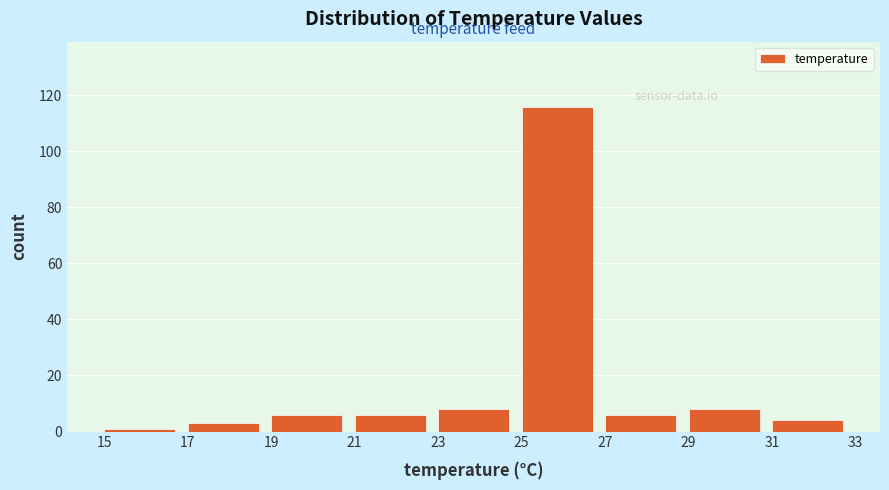

How tall is the bar that spans 27 to 29 on the x-axis? The values are not printed on the chart, so give them approximately, as read against the axis.

6